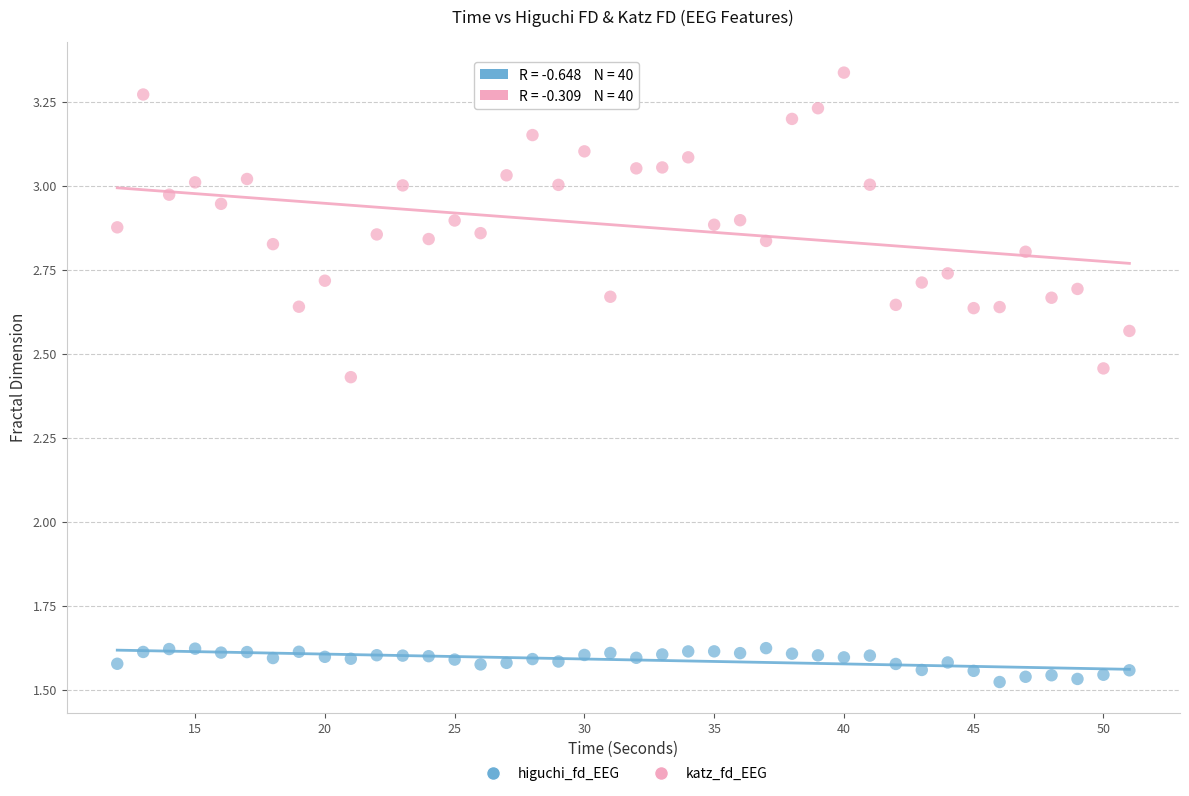

Which series contains the highest Y value?

katz_fd_EEG